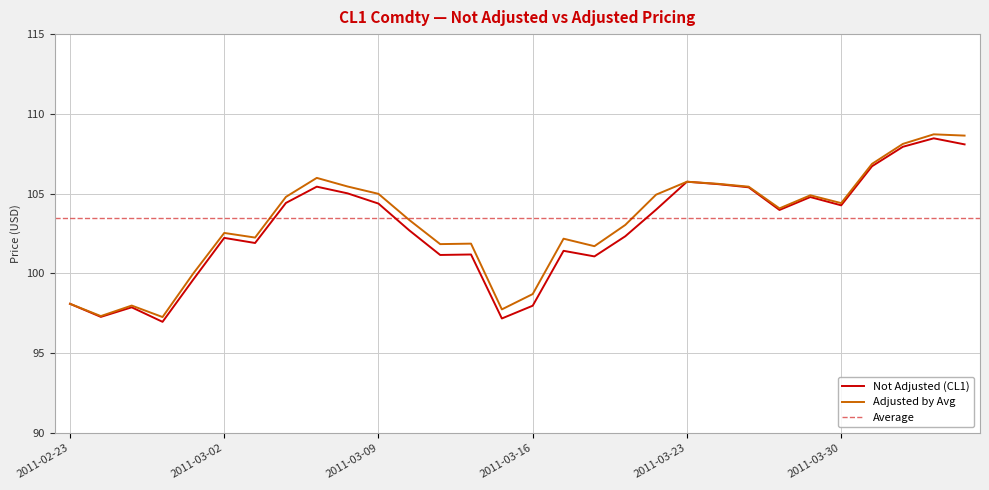

Which series has the largest range (max minus min)?

Not Adjusted (CL1)